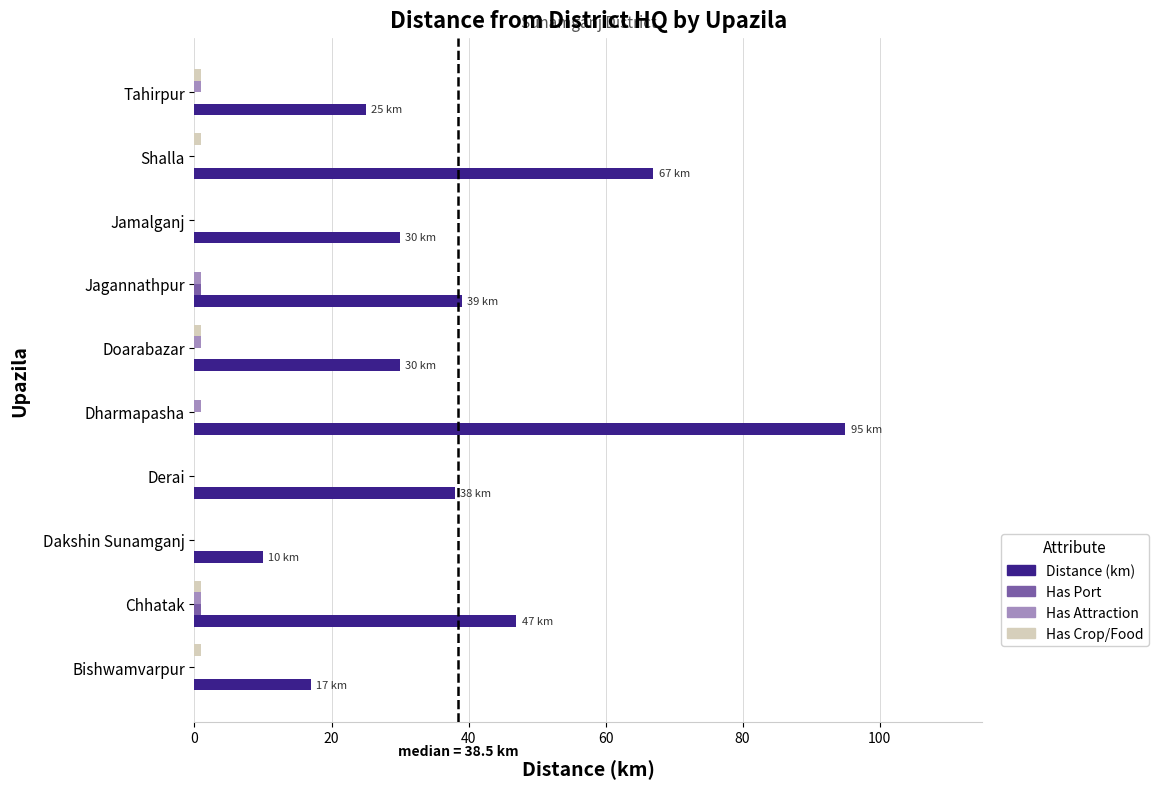

Which label corresponds to the largest value in the chart?

Dharmapasha